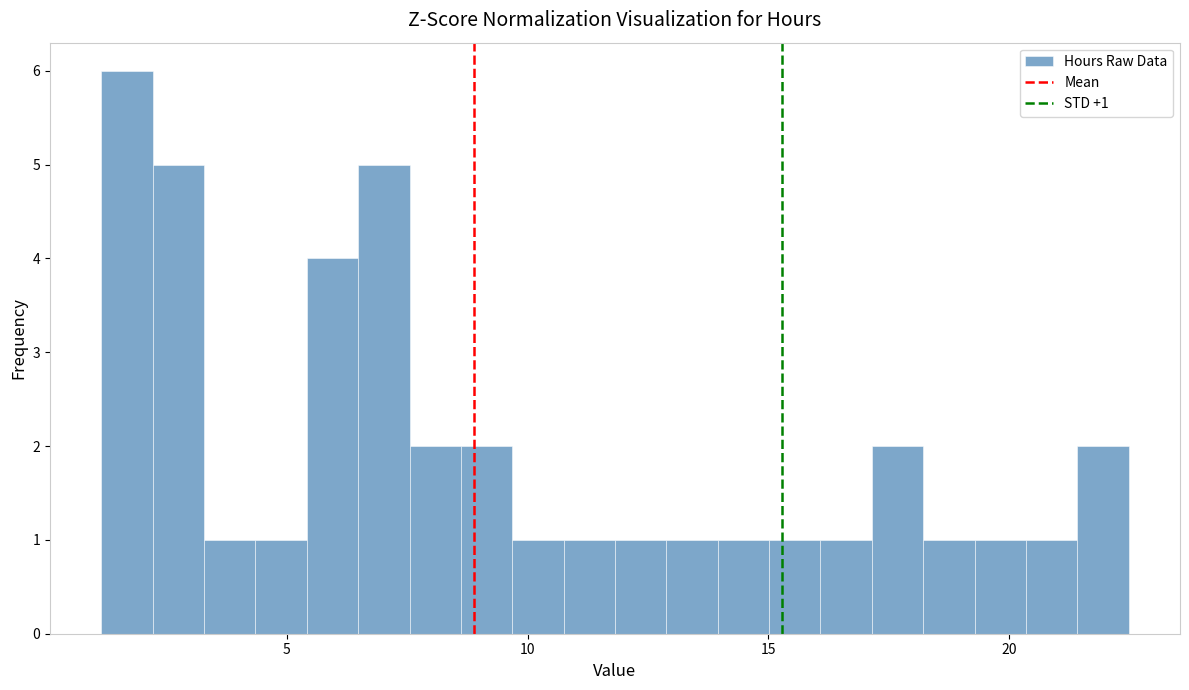

Read against the x-axis, roughly where is the centre of the tallest bar?

1.5